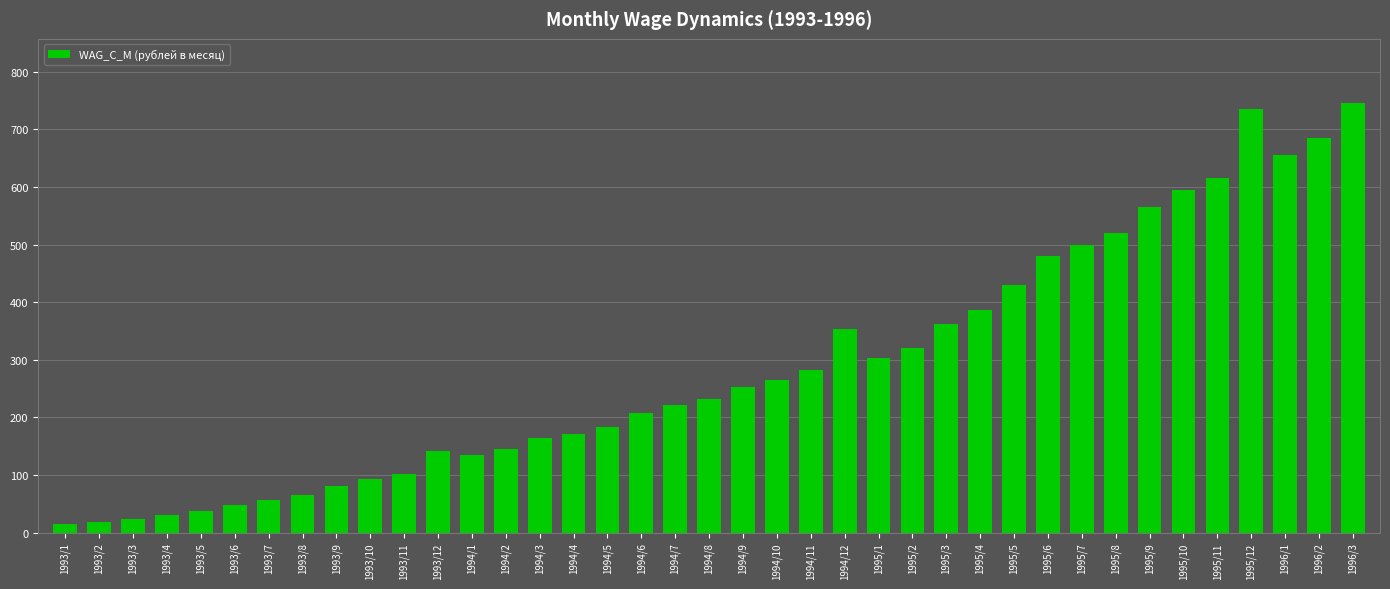

What is the difference between the maximum and minimum values?

729.7